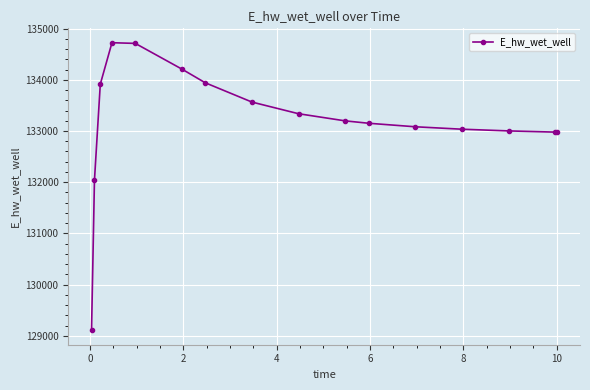

What is the minimum value shown in the chart?

129106.3